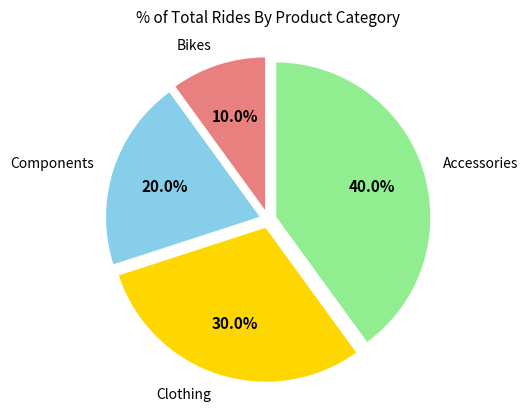

What percentage is the Components slice, to the nearest percent?

20%